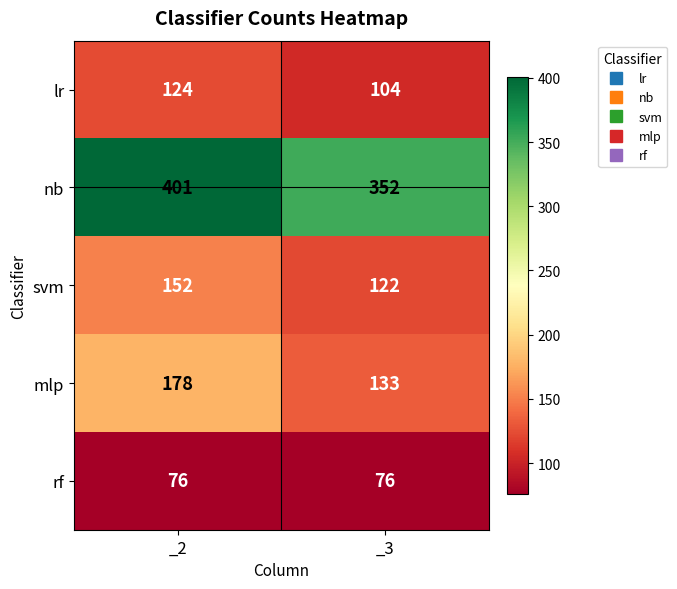

What is the total value across all series at _3?

787